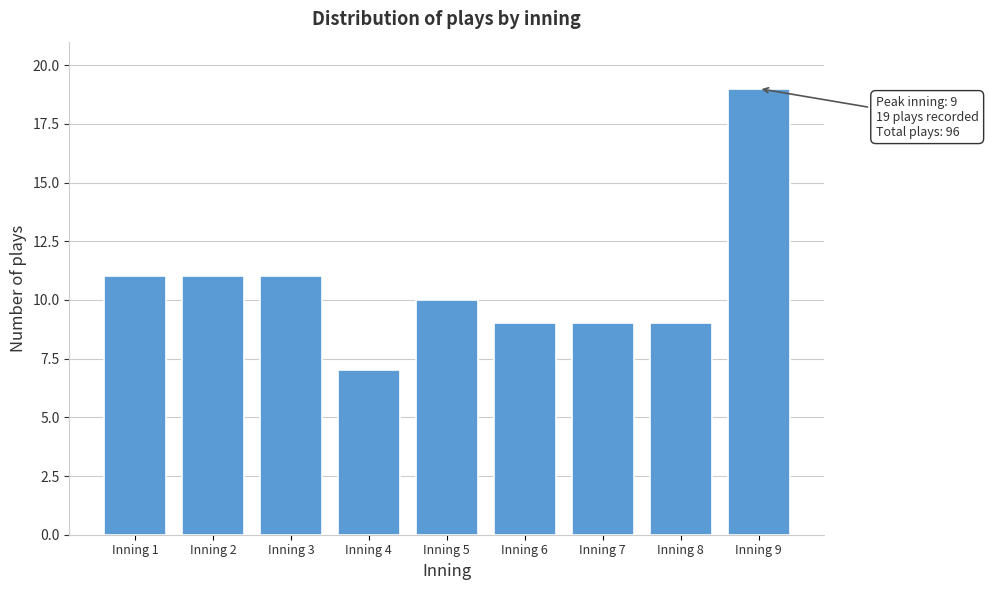

Reading left to right, list all the values displayed in this chart.

11	11	11	7	10	9	9	9	19